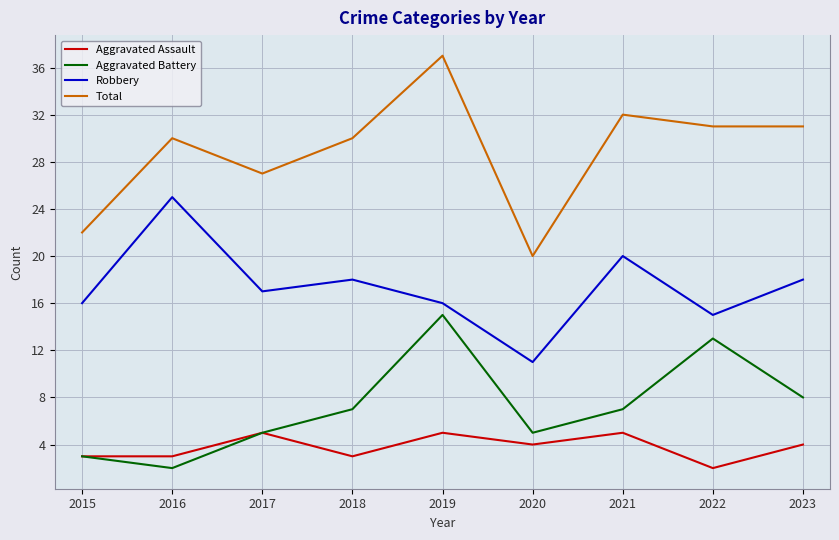

Reading left to right, transcribe all the data shown in this chart.

Aggravated Assault: 2015=3	2016=3	2017=5	2018=3	2019=5	2020=4	2021=5	2022=2	2023=4
Aggravated Battery: 2015=3	2016=2	2017=5	2018=7	2019=15	2020=5	2021=7	2022=13	2023=8
Robbery: 2015=16	2016=25	2017=17	2018=18	2019=16	2020=11	2021=20	2022=15	2023=18
Total: 2015=22	2016=30	2017=27	2018=30	2019=37	2020=20	2021=32	2022=31	2023=31